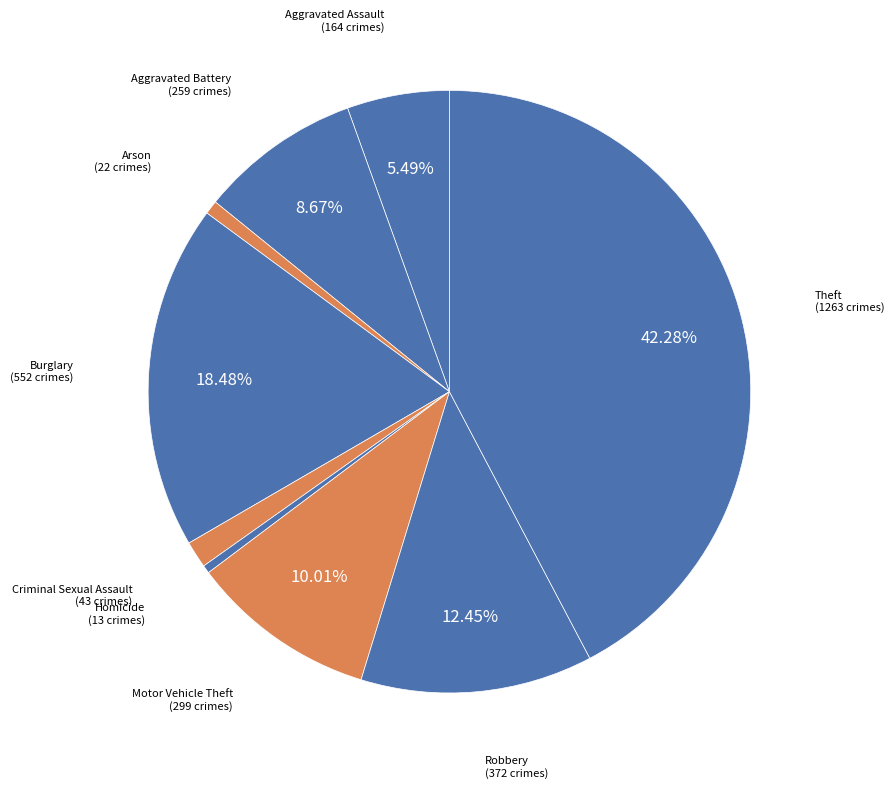

Count the number of slices in the pie.

9